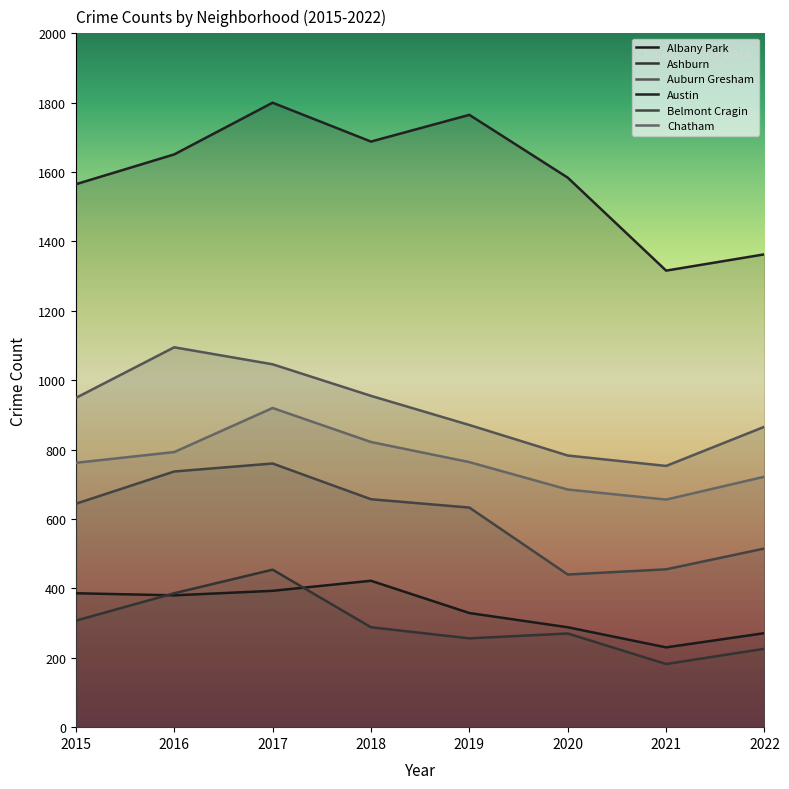

What are all the series names shown in the legend?

Albany Park, Ashburn, Auburn Gresham, Austin, Belmont Cragin, Chatham